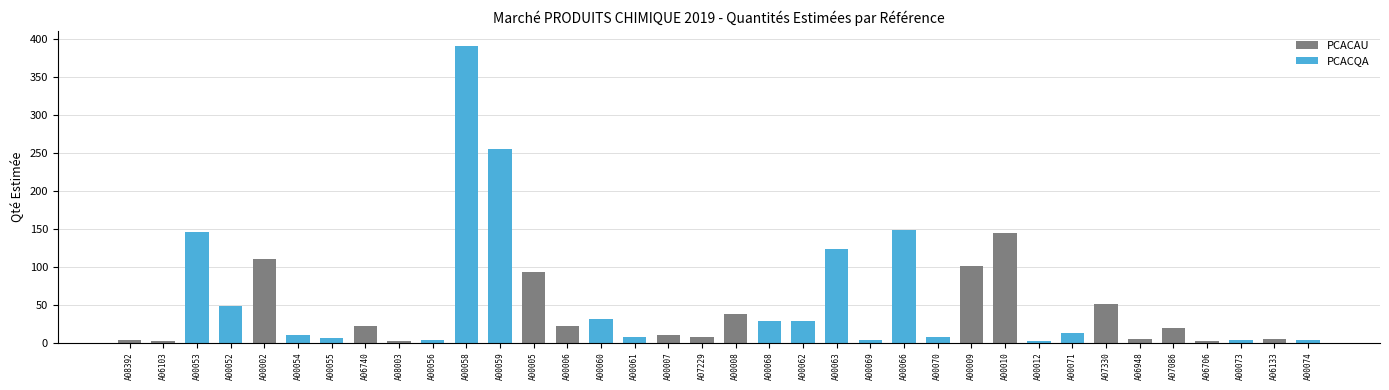

Reading left to right, extract all data points from this chart.

3.0	2.0	145.2	48.0	110.4	9.6	6.0	21.6	2.0	3.0	391.2	255.6	93.6	21.6	31.2	7.2	9.6	7.2	37.2	28.8	28.8	123.6	3.6	148.8	7.2	100.8	144.0	2.0	12.0	50.4	4.8	19.2	2.0	3.0	4.8	3.0